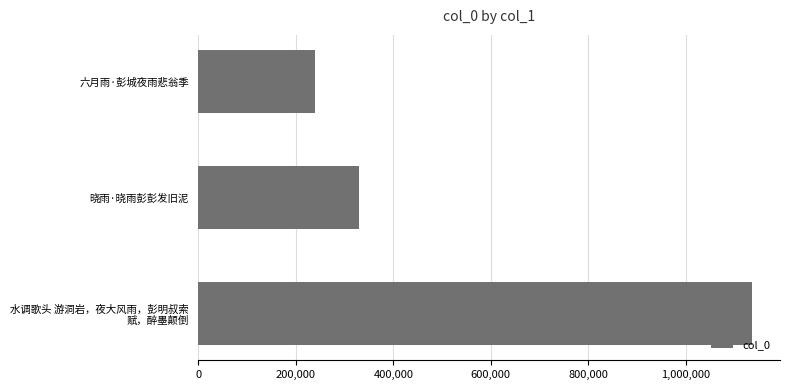

What is the value of the 2nd bar from the top?

329398